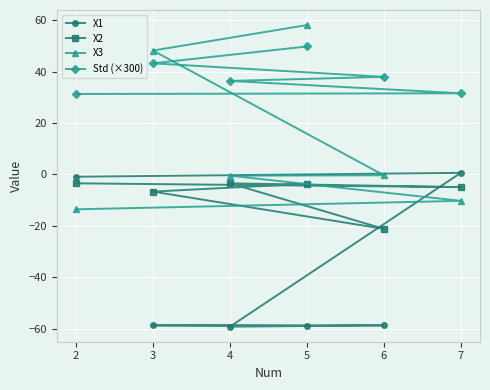

Rank the series by their average value, from highest to lowest.

Std (×300), X3, X2, X1